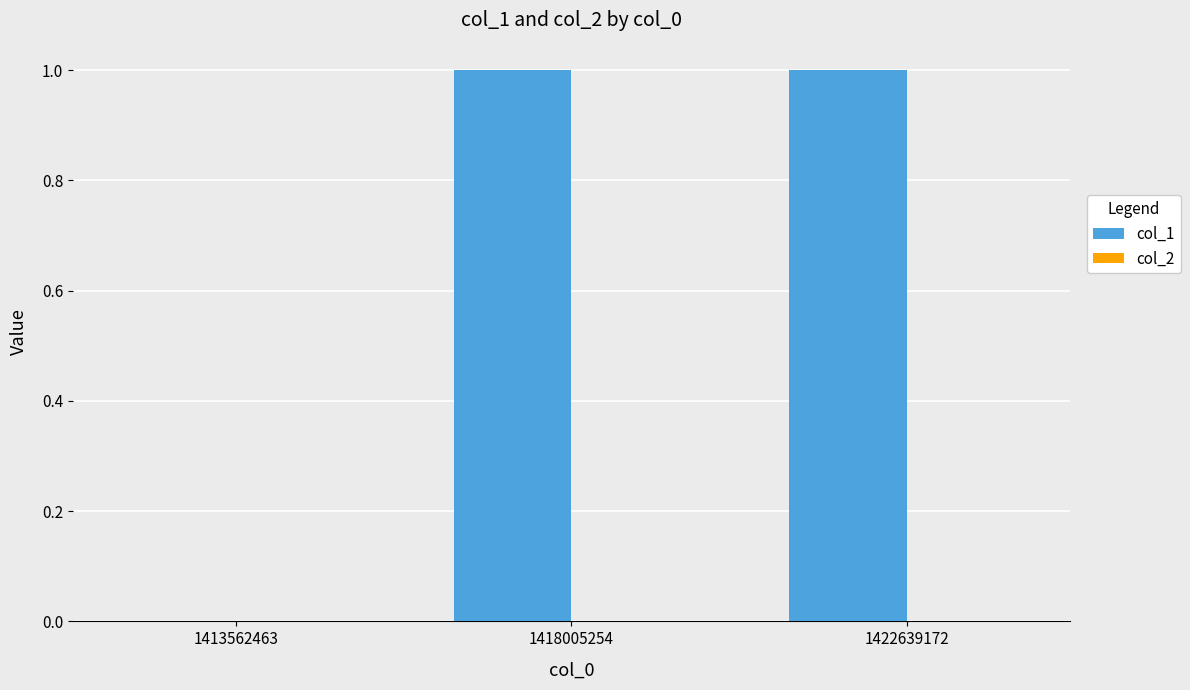

True or false: the data shows 1 at 1418005254.

True